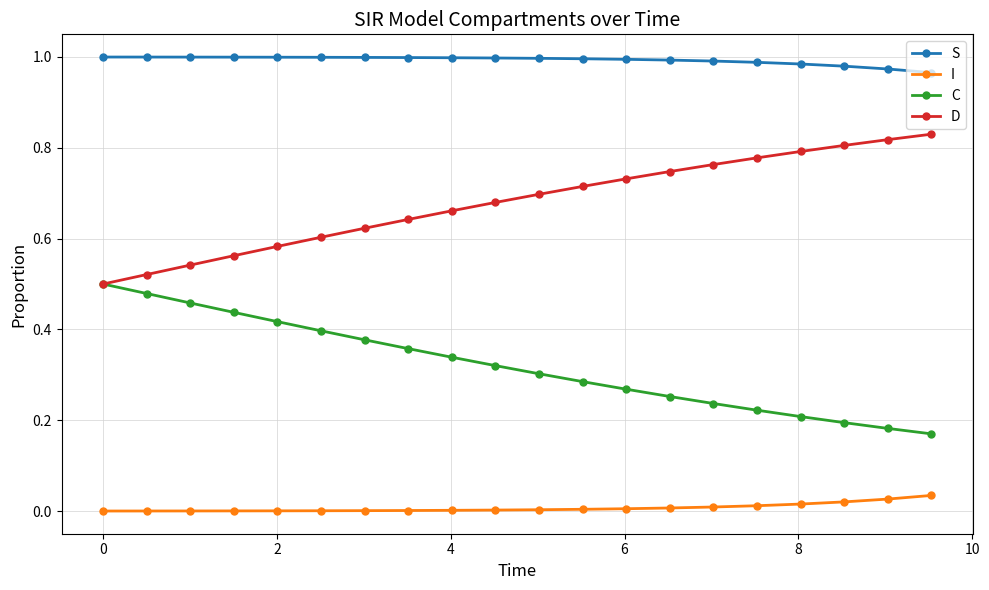

List the series in order of their peak value, highest first.

S, D, C, I